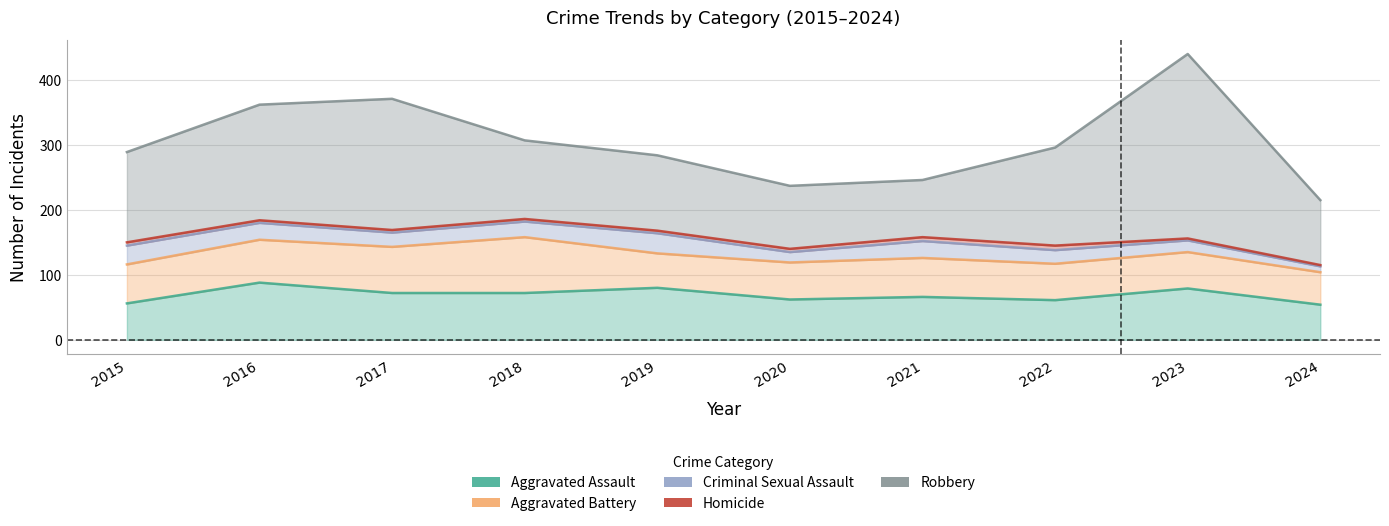

Reading right to left, list all the values displayed in this chart.

Aggravated Assault: 2024=54	2023=79	2022=61	2021=66	2020=62	2019=80	2018=72	2017=72	2016=88	2015=56
Aggravated Battery: 2024=50	2023=56	2022=56	2021=60	2020=57	2019=53	2018=86	2017=71	2016=66	2015=60
Criminal Sexual Assault: 2024=9	2023=18	2022=21	2021=26	2020=16	2019=31	2018=24	2017=22	2016=26	2015=29
Homicide: 2024=2	2023=3	2022=7	2021=6	2020=5	2019=4	2018=4	2017=4	2016=4	2015=5
Robbery: 2024=100	2023=284	2022=151	2021=88	2020=97	2019=116	2018=121	2017=202	2016=178	2015=139